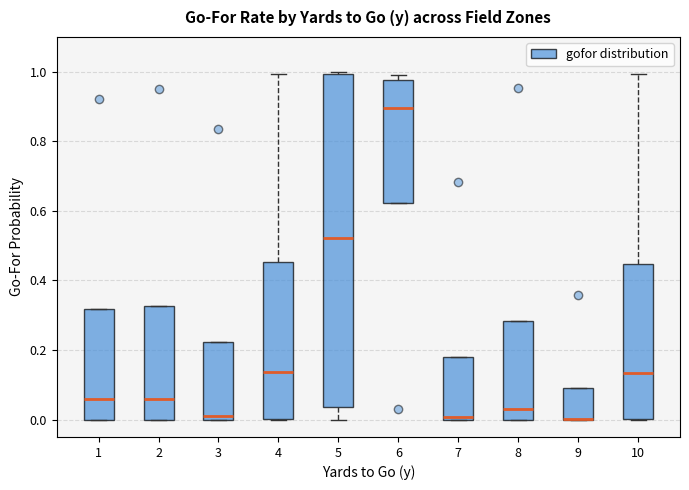

Where is the upper edge of the box at x = 10 on the y-axis? The values are not printed on the chart, so give them approximately, as read against the axis.

0.44